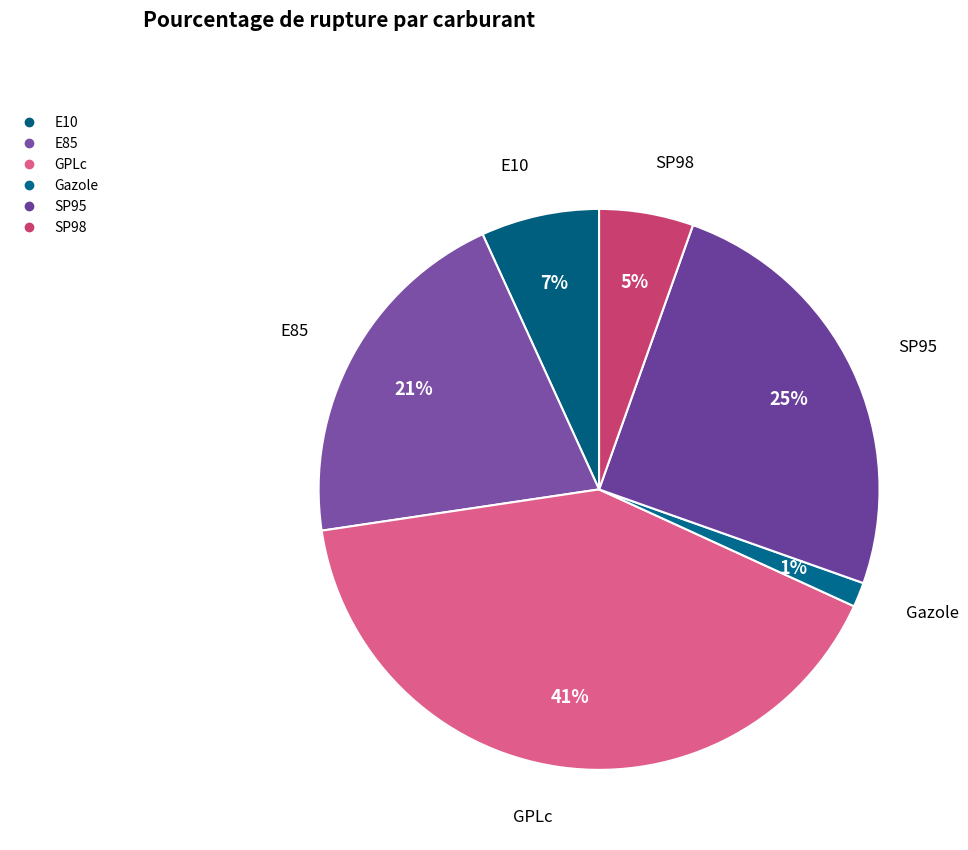

To the nearest percent, what portion does SP98 represent?

5%